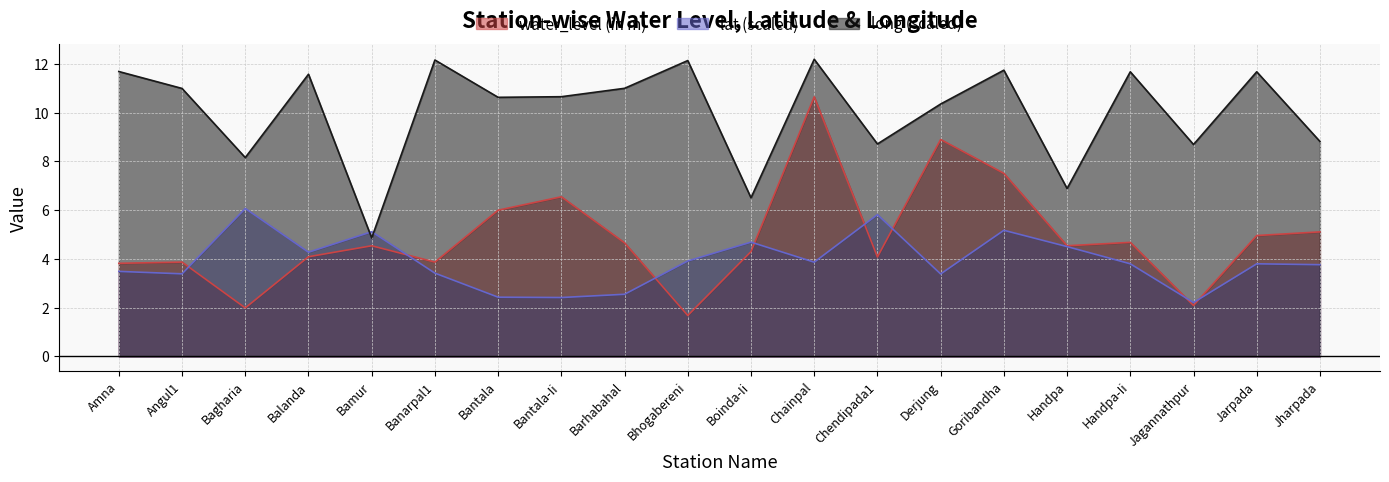

Reading right to left, extract all data points from this chart.

water_level (in m): Jharpada=5.1	Jarpada=5.0	Jagannathpur=2.1	Handpa-Ii=4.7	Handpa=4.5	Goribandha=7.5	Derjung=8.9	Chendipada1=4.1	Chainpal=10.7	Boinda-Ii=4.3	Bhogabereni=1.7	Barhabahal=4.7	Bantala-Ii=6.5	Bantala=6.0	Banarpal1=3.9	Bamur=4.5	Balanda=4.1	Bagharia=2.0	Angul1=3.9	Amna=3.8
lat: Jharpada=3.8	Jarpada=3.8	Jagannathpur=2.2	Handpa-Ii=3.8	Handpa=4.5	Goribandha=5.2	Derjung=3.4	Chendipada1=5.8	Chainpal=3.9	Boinda-Ii=4.7	Bhogabereni=3.9	Barhabahal=2.5	Bantala-Ii=2.4	Bantala=2.4	Banarpal1=3.4	Bamur=5.1	Balanda=4.3	Bagharia=6.1	Angul1=3.4	Amna=3.5
long: Jharpada=8.8	Jarpada=11.7	Jagannathpur=8.7	Handpa-Ii=11.7	Handpa=6.9	Goribandha=11.7	Derjung=10.4	Chendipada1=8.7	Chainpal=12.2	Boinda-Ii=6.5	Bhogabereni=12.1	Barhabahal=11.0	Bantala-Ii=10.7	Bantala=10.6	Banarpal1=12.2	Bamur=4.9	Balanda=11.6	Bagharia=8.2	Angul1=11.0	Amna=11.7